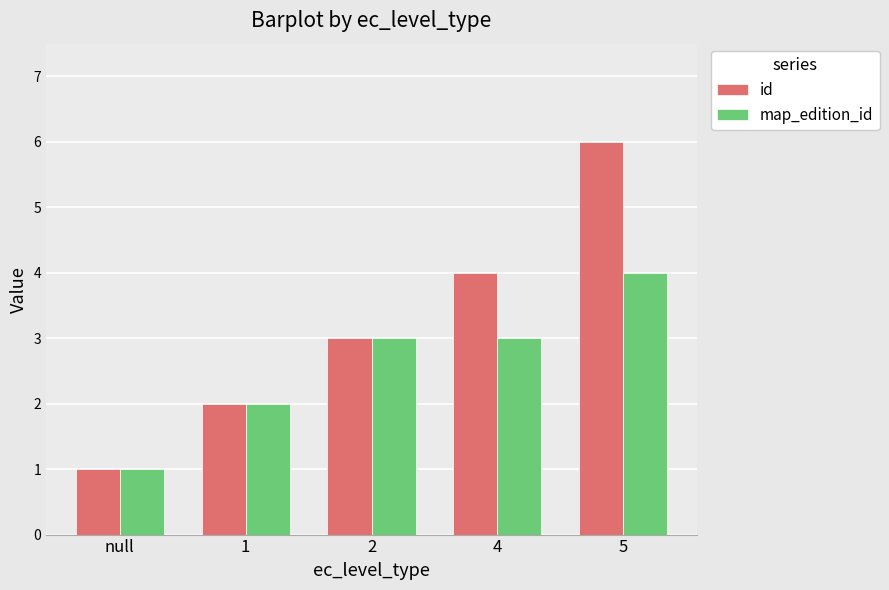

What is the difference between the maximum and minimum values in the map_edition_id series?

3